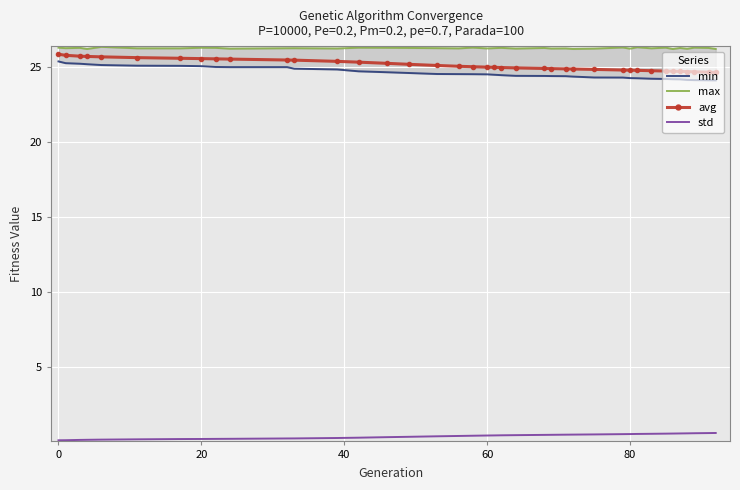

Reading right to left, transcribe all the data shown in this chart.

min: 24.1	24.1	24.2	24.2	24.2	24.2	24.2	24.2	24.3	24.3	24.3	24.3	24.4	24.4	24.4	24.4	24.4	24.5	24.5	24.5	24.5	24.6	24.6	24.6	24.7	24.7	24.9	24.9	25.0	25.0	25.0	25.1	25.1	25.1	25.2	25.2	25.2	25.3	25.4
max: 26.2	26.3	26.3	26.2	26.3	26.2	26.3	26.3	26.3	26.2	26.3	26.3	26.2	26.3	26.3	26.3	26.3	26.3	26.3	26.3	26.3	26.3	26.3	26.3	26.3	26.3	26.3	26.3	26.3	26.2	26.3	26.3	26.3	26.3	26.4	26.2	26.3	26.3	26.3
avg: 24.7	24.7	24.7	24.7	24.7	24.7	24.8	24.8	24.8	24.8	24.8	24.9	24.9	24.9	24.9	24.9	25.0	25.0	25.0	25.0	25.0	25.1	25.1	25.2	25.3	25.3	25.4	25.5	25.5	25.6	25.6	25.6	25.6	25.6	25.7	25.7	25.7	25.8	25.9
std: 0.6	0.6	0.6	0.6	0.6	0.6	0.6	0.6	0.5	0.5	0.5	0.5	0.5	0.5	0.5	0.5	0.5	0.5	0.5	0.4	0.4	0.4	0.4	0.4	0.3	0.3	0.3	0.2	0.2	0.2	0.2	0.2	0.2	0.2	0.2	0.2	0.2	0.1	0.1